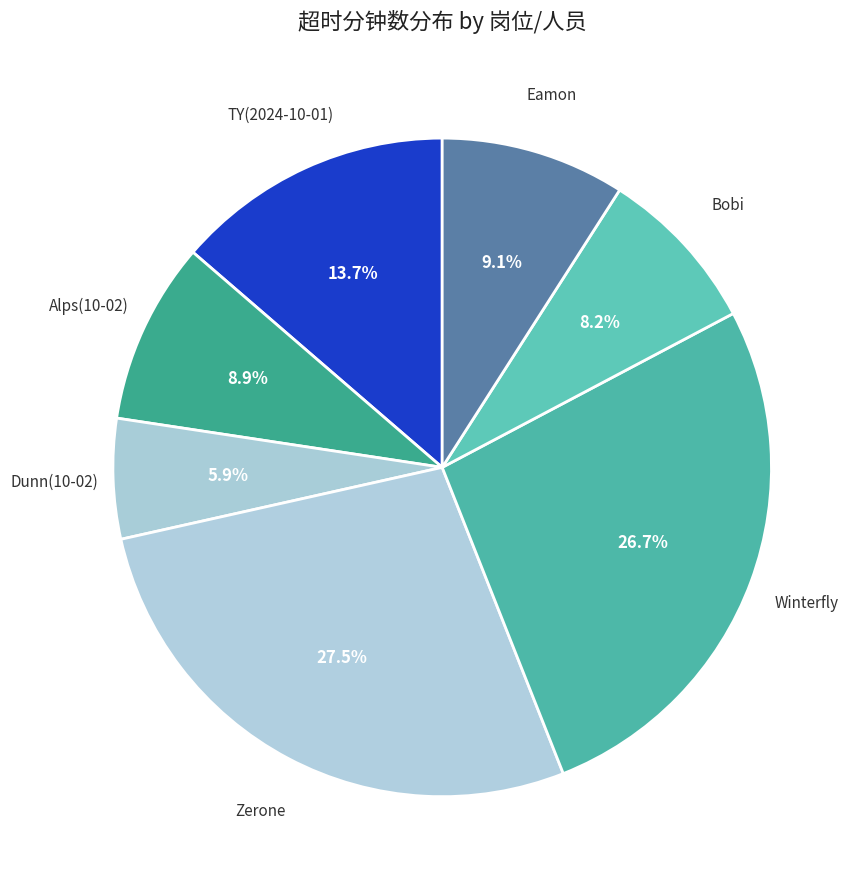

How many segments does this pie chart have?

7